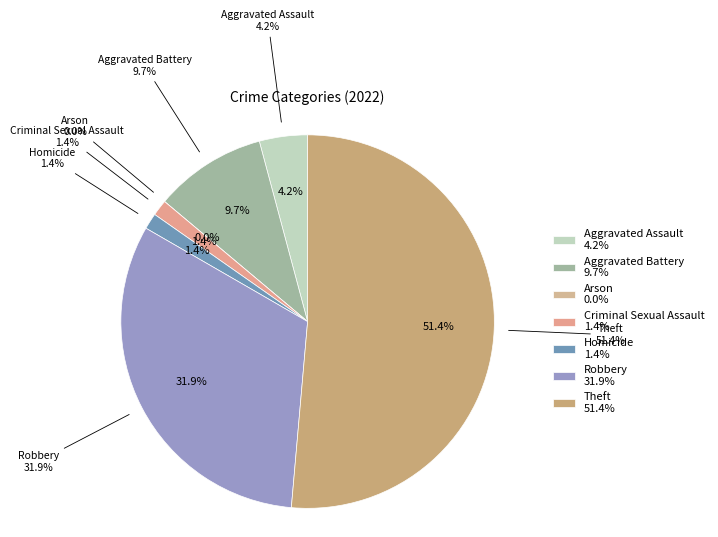

The Robbery slice represents 21% of the pie. True or false?

False